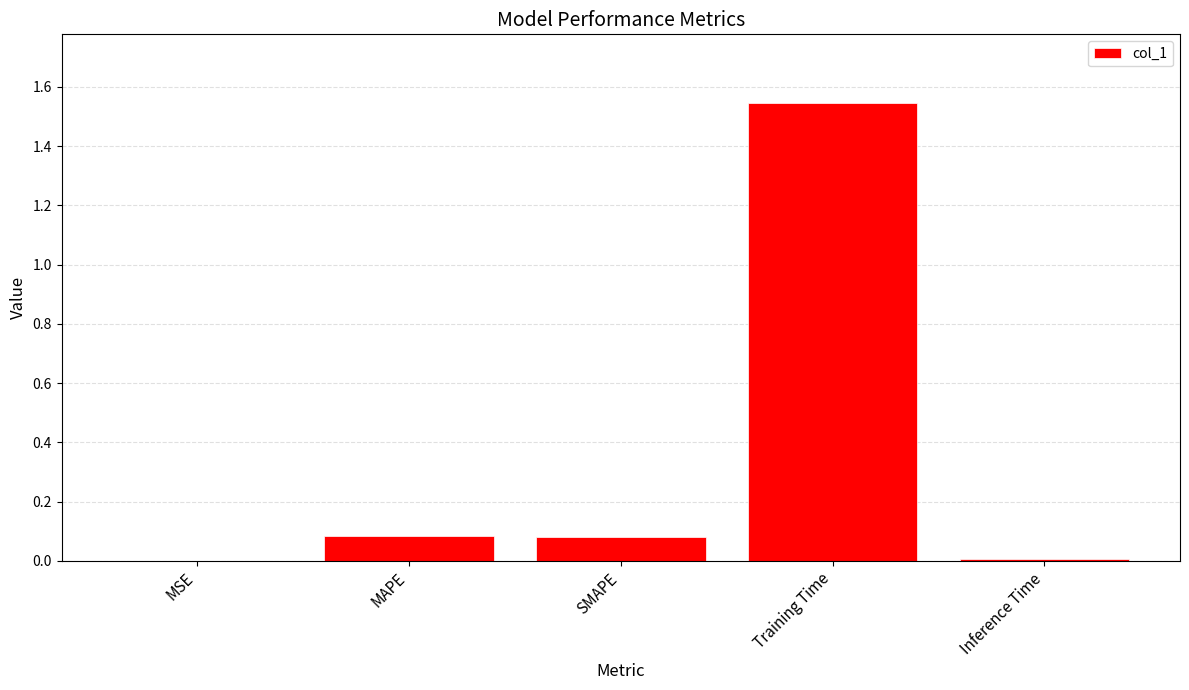

The value at Inference Time is 0.0. True or false?

True